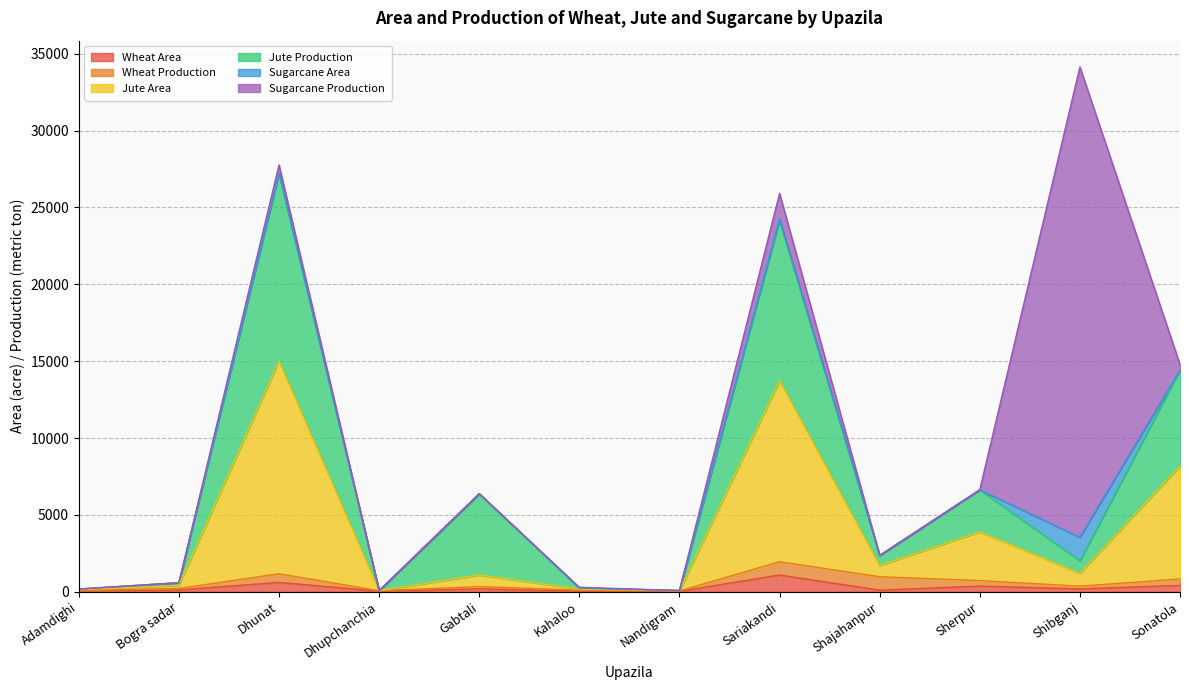

At which category is the sum across all series the highest?

Shibganj